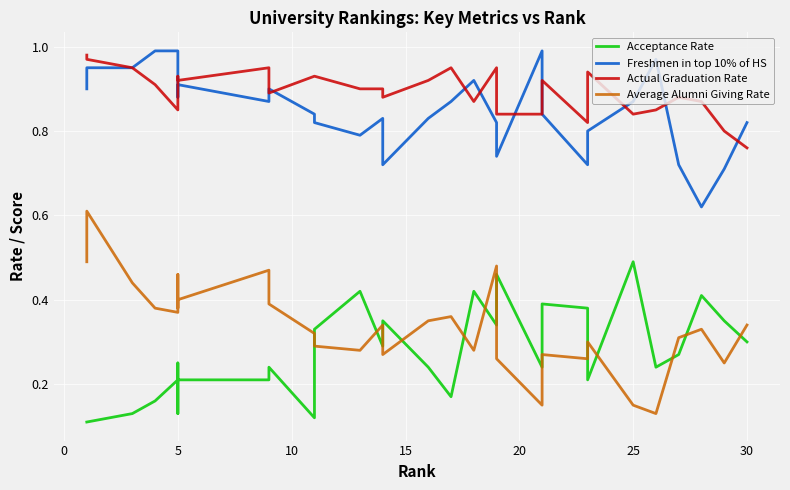

How many lines are shown in the chart?

4